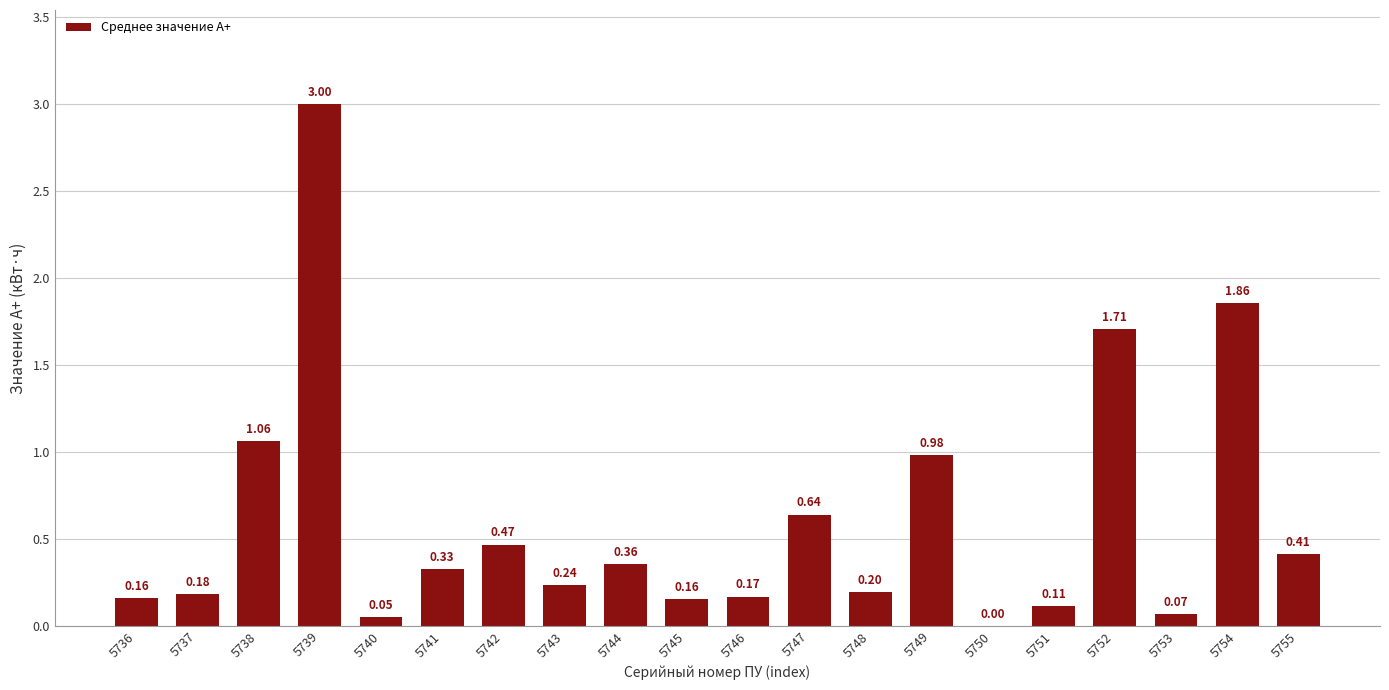

Which has a higher value, 5751 or 5743?

5743